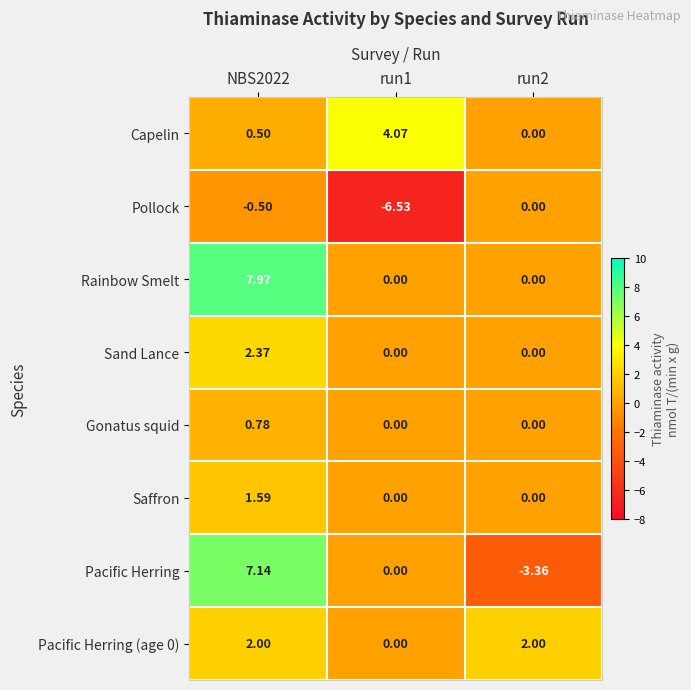

At how many categories does at least one series exceed 3?

2